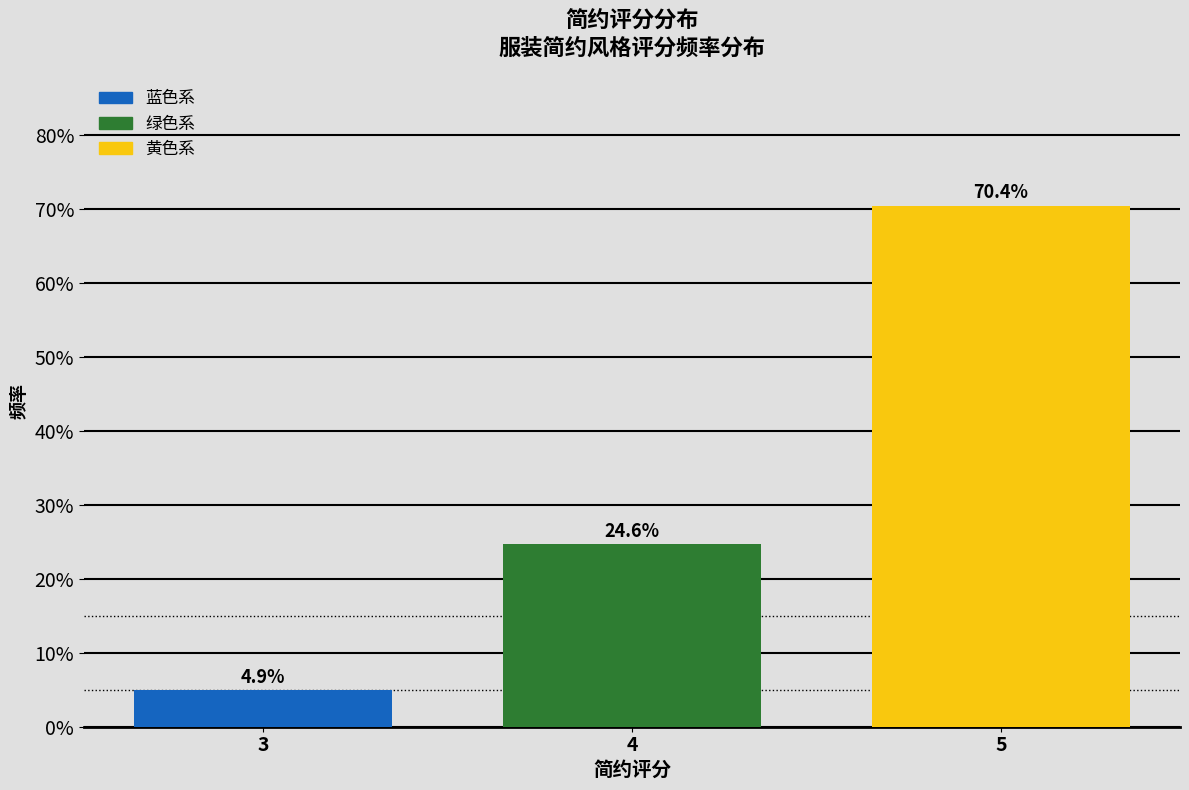

Reading left to right, list all the values displayed in this chart.

4.9	24.6	70.4